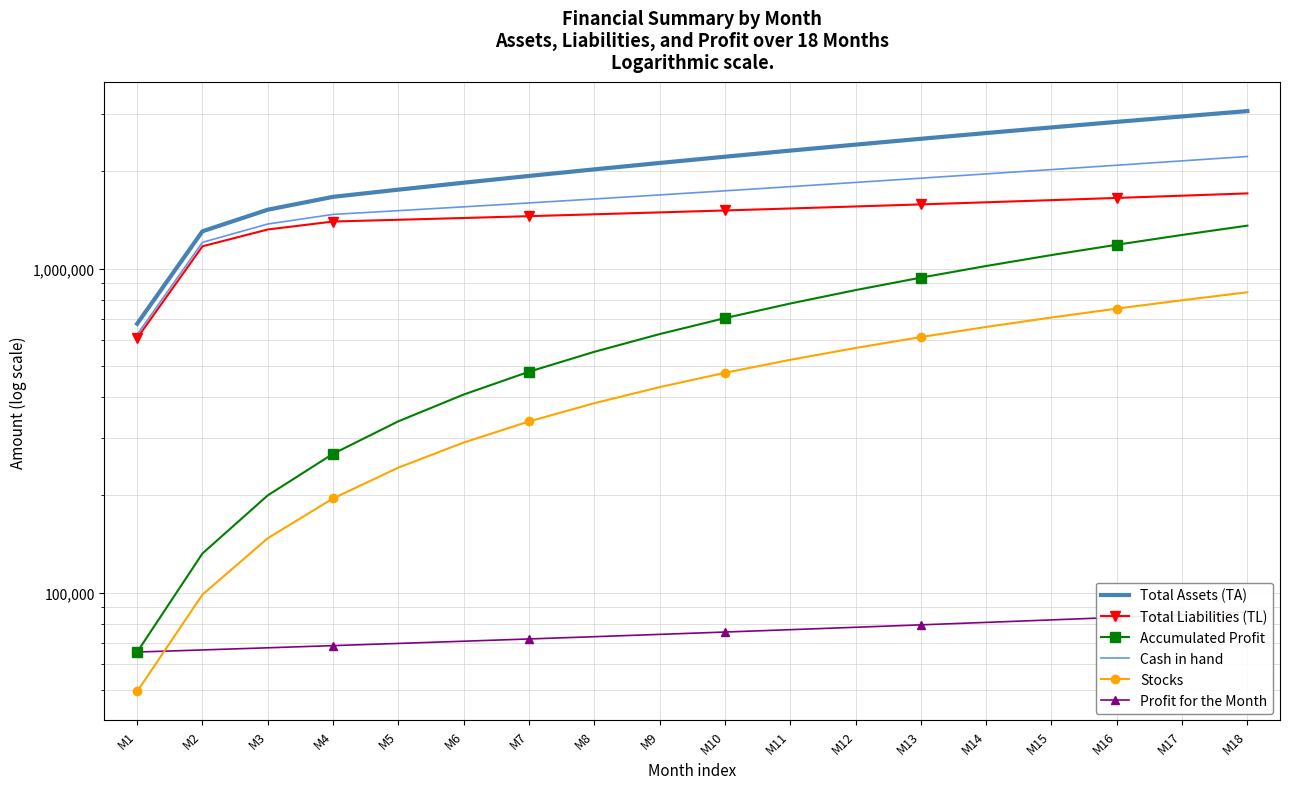

How many values in the Cash in hand series are below 1737755?

9